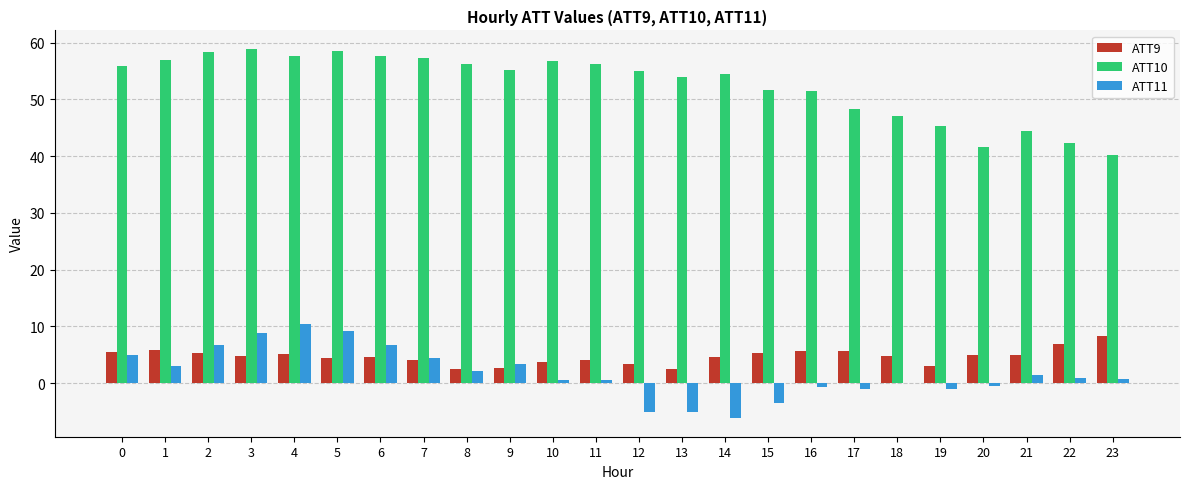

The value of ATT9 at 3 is 4.9. True or false?

True